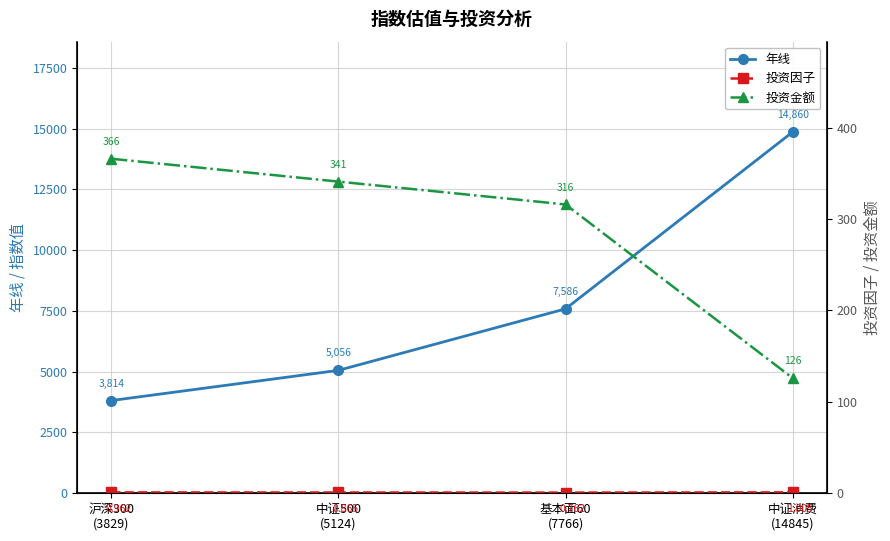

Where is the first local minimum for 投资因子?

基本面60
(7766)